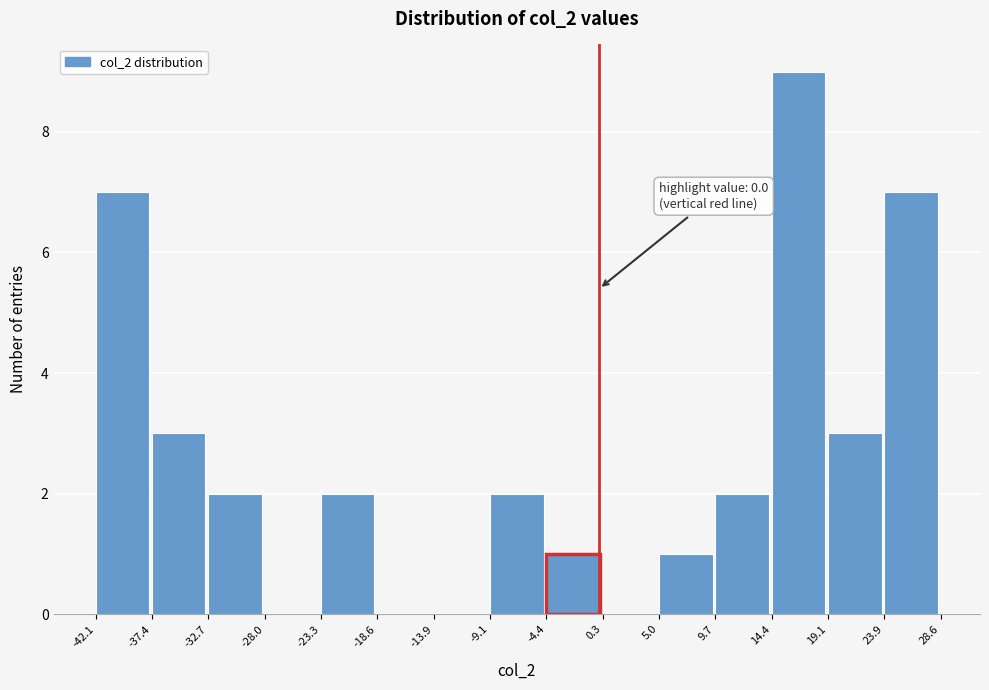

Which range on the x-axis has the tallest bar?

14.4 to 19.1